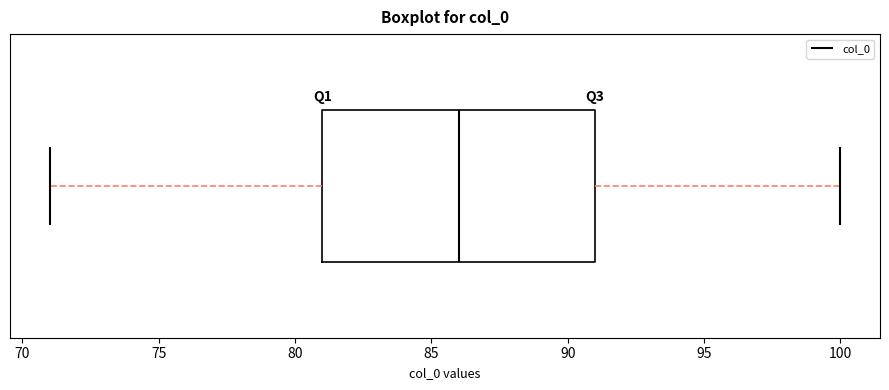

Where does the right whisker of the box end on the x-axis? The values are not printed on the chart, so give them approximately, as read against the axis.

100